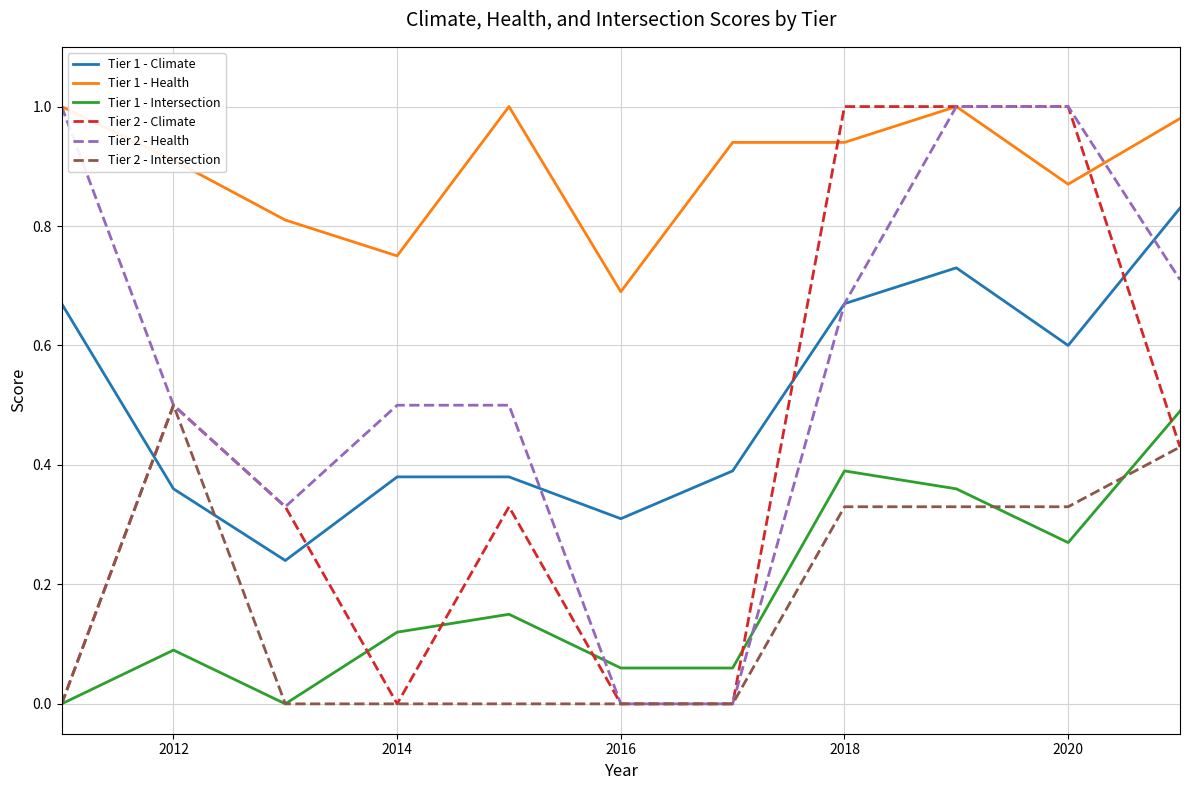

Which series has the largest total across all categories?

Tier 1 - Health